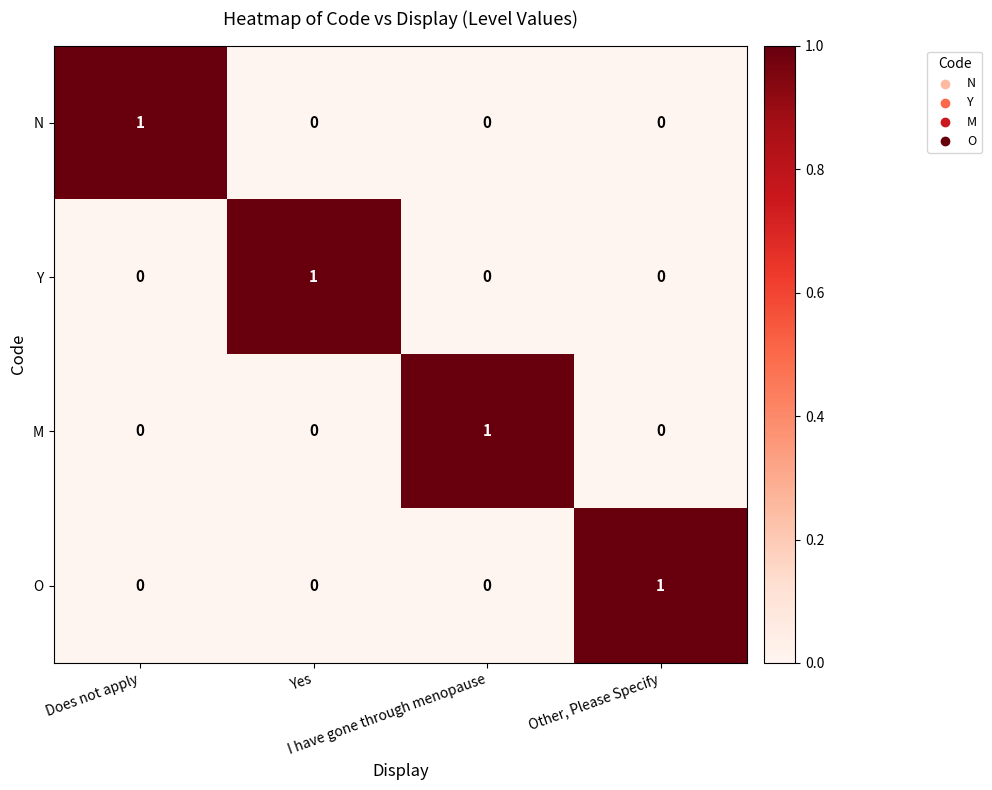

At how many categories does at least one series exceed 0?

4